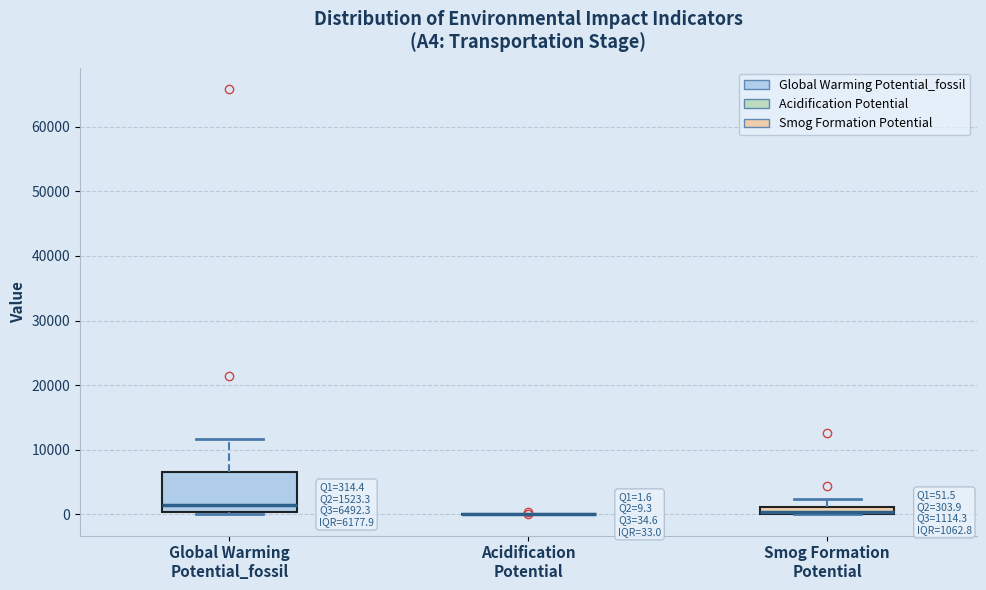

Comparing the boxes themselves (not the whiskers), which one is the tallest?

Global Warming Potential_fossil